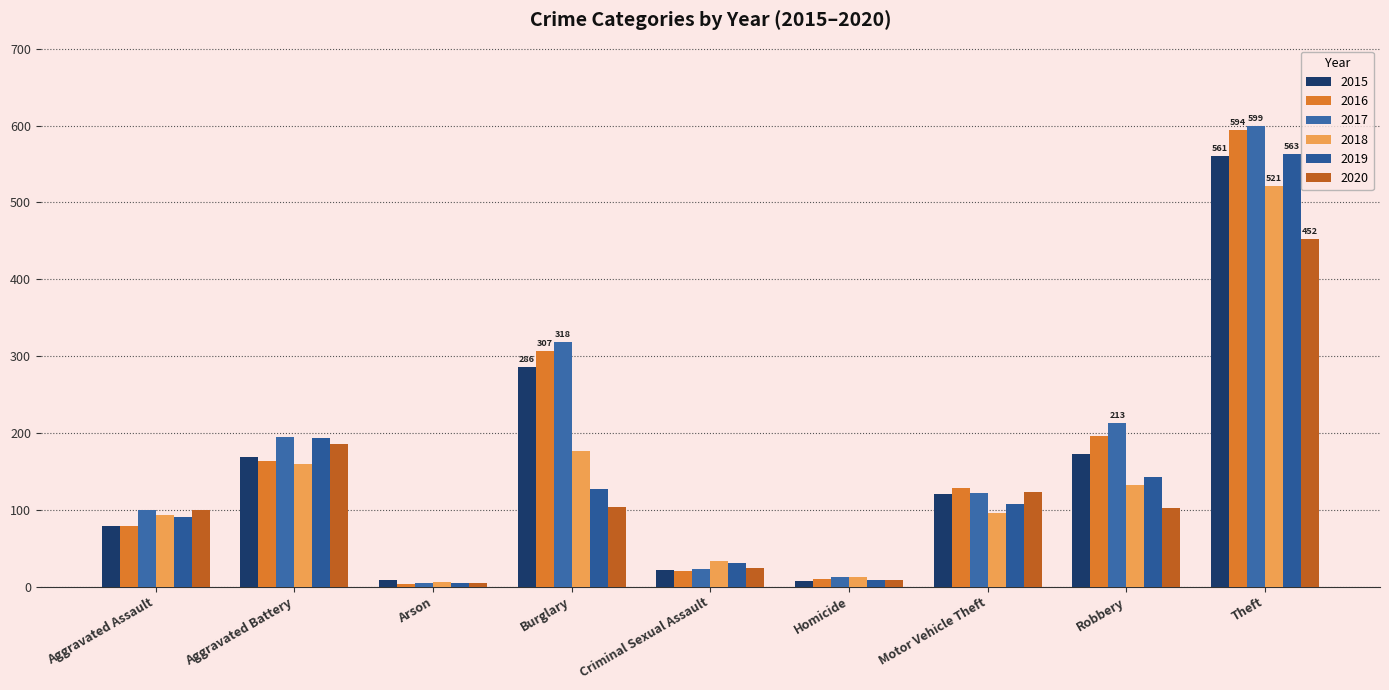

Which series has the largest total across all categories?

2017